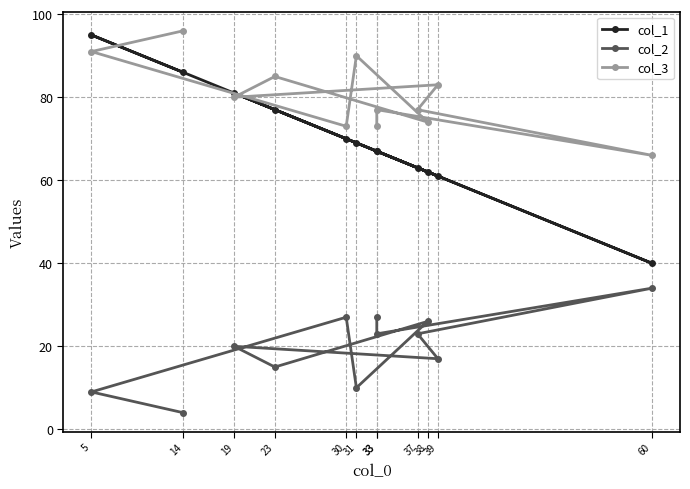

How many values in the col_1 series exceed 69?

5